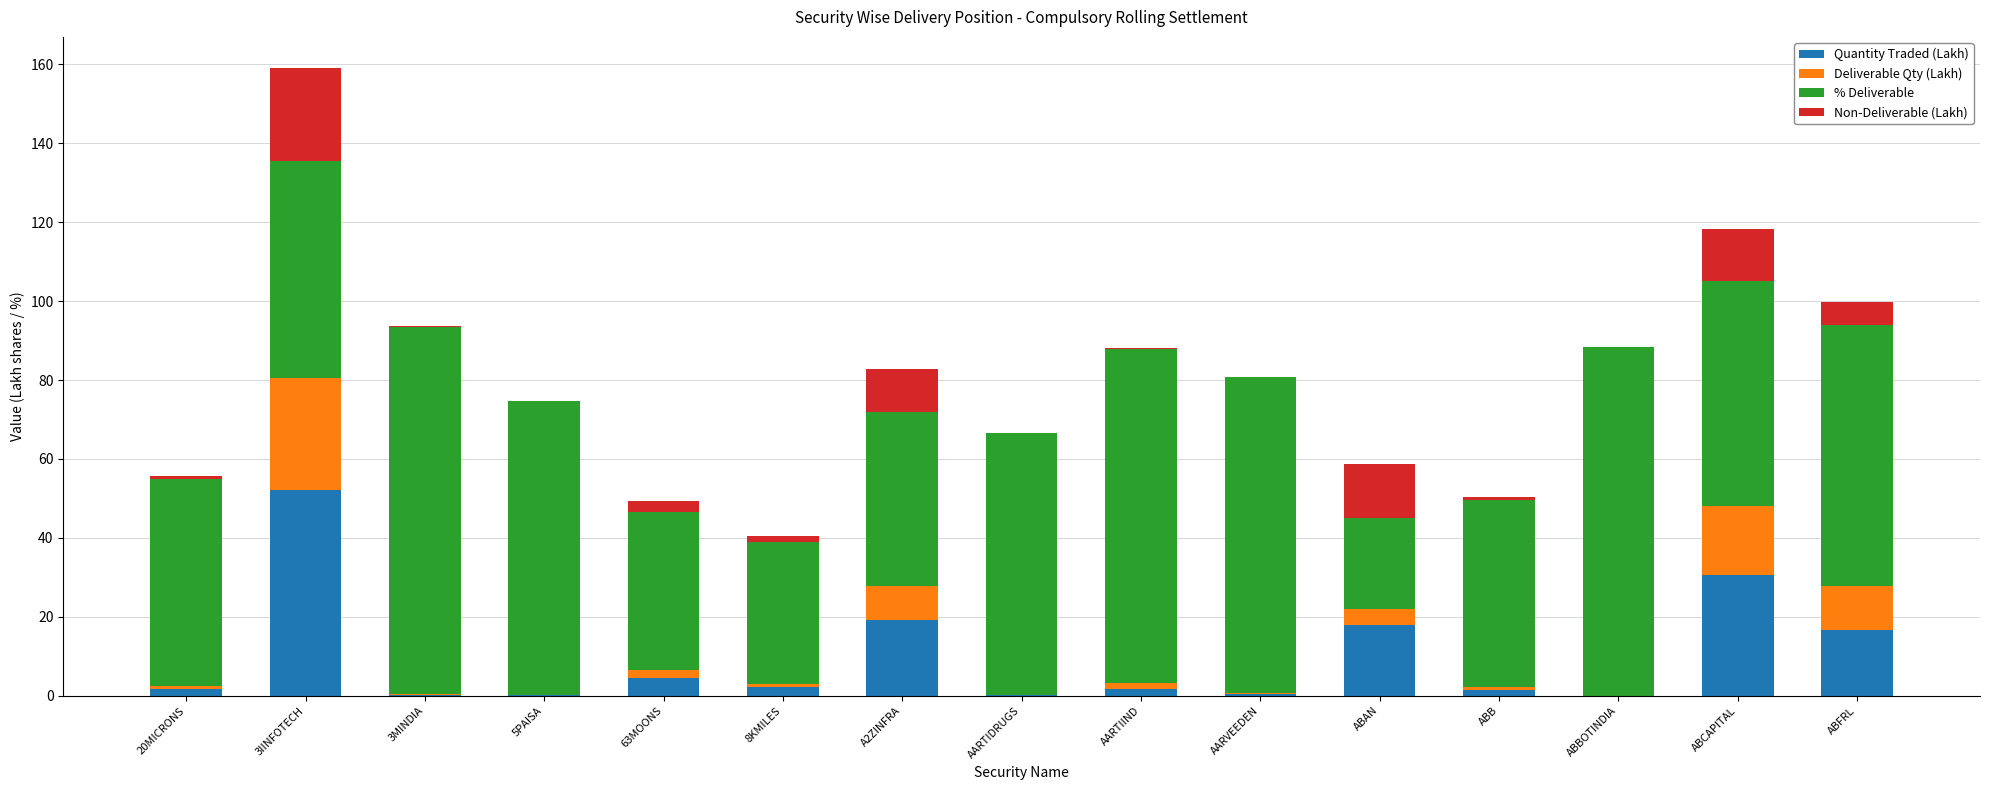

Which category has the highest value in the Quantity Traded (Lakh) series?

3IINFOTECH